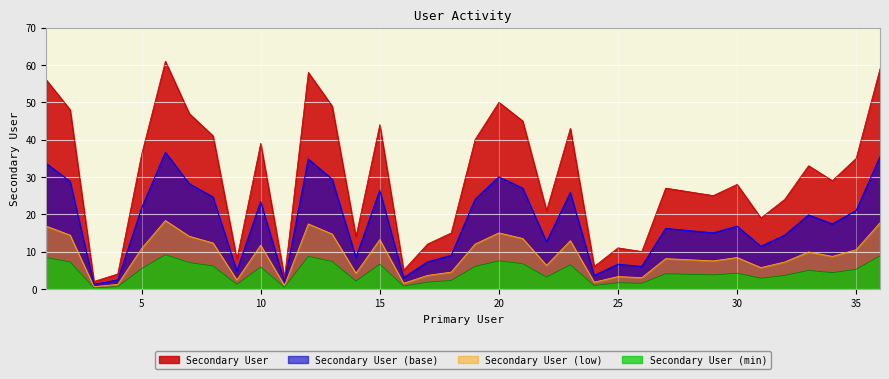

What is the smallest value displayed?

0.3